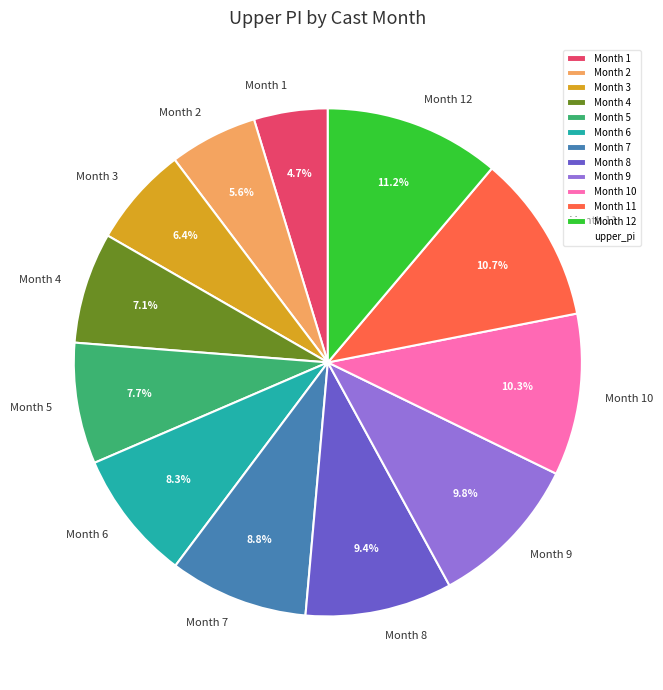

Between Month 4 and Month 6, which is larger?

Month 6